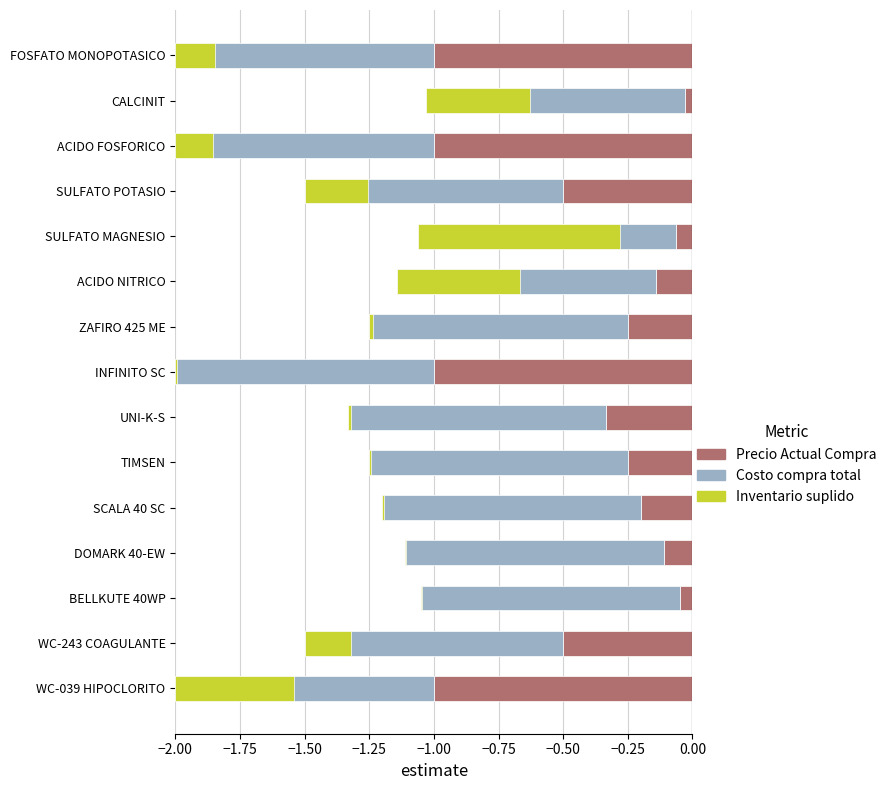

Which series changed the most between −1.75 and −1.00?

Precio Actual Compra